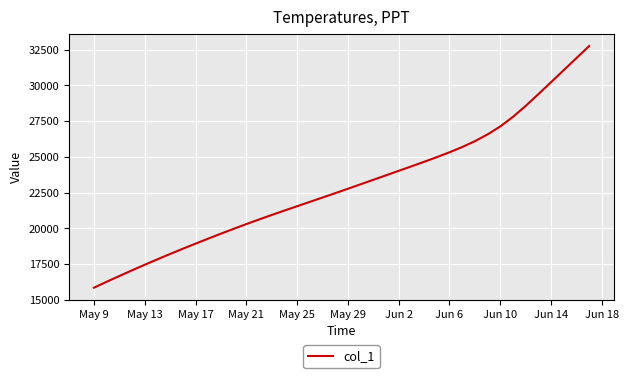

What is the smallest value displayed?

15842.6